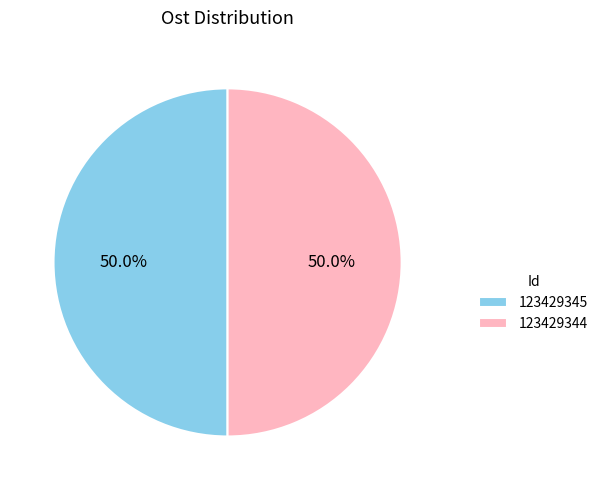

Approximately how many times larger is the value at 123429345 compared to 123429344?

1.0